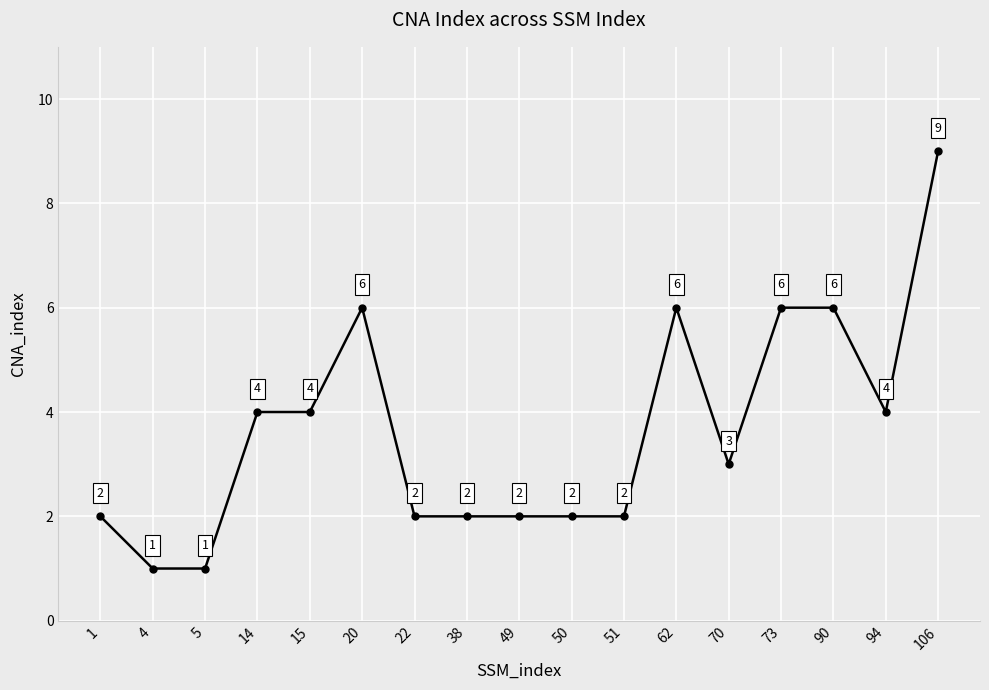

What is the difference between the values at 14 and 22?

2